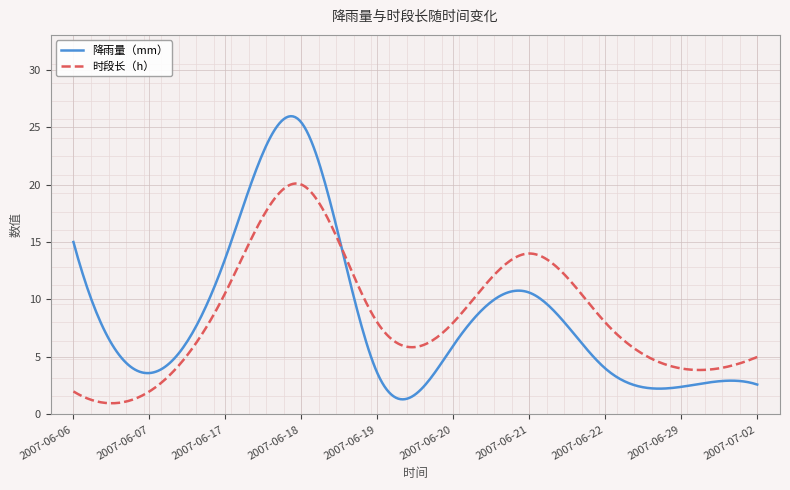

How many lines are shown in the chart?

2